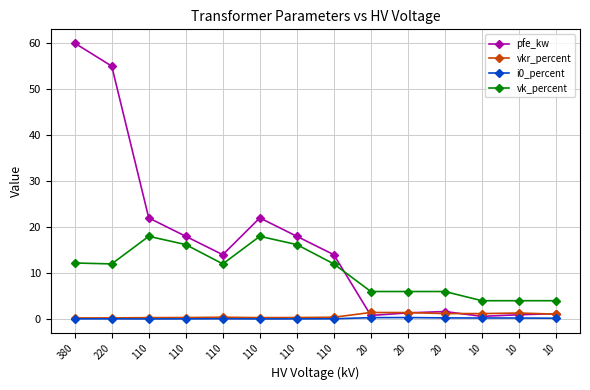

Reading left to right, what are all the values shown in this chart?

pfe_kw: 380=60.0	220=55.0	110=22.0	110=18.0	110=14.0	110=22.0	110=18.0	110=14.0	20=0.8	20=1.4	20=1.6	10=0.6	10=0.9	10=1.2
vkr_percent: 380=0.2	220=0.3	110=0.3	110=0.3	110=0.4	110=0.3	110=0.3	110=0.4	20=1.4	20=1.4	20=1.2	10=1.2	10=1.3	10=1.1
i0_percent: 380=0.1	220=0.1	110=0.0	110=0.1	110=0.1	110=0.0	110=0.1	110=0.1	20=0.3	20=0.3	20=0.3	10=0.2	10=0.2	10=0.2
vk_percent: 380=12.2	220=12.0	110=18.0	110=16.2	110=12.0	110=18.0	110=16.2	110=12.0	20=6.0	20=6.0	20=6.0	10=4.0	10=4.0	10=4.0